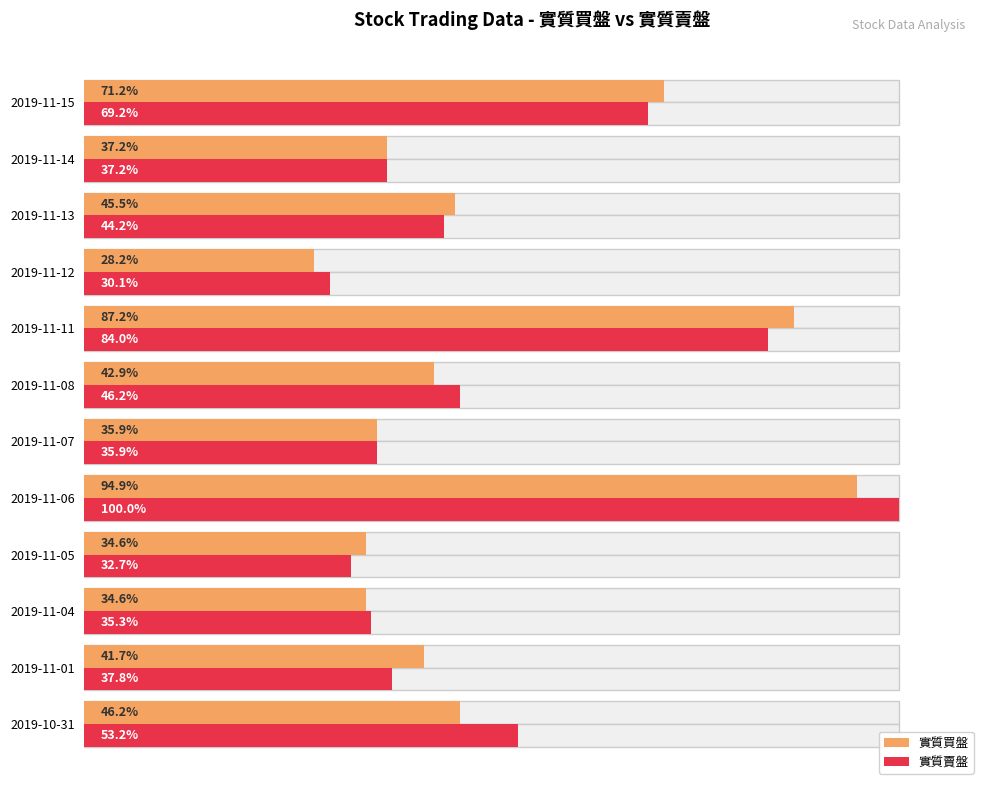

What is the maximum value for 實質賣盤?

100.0